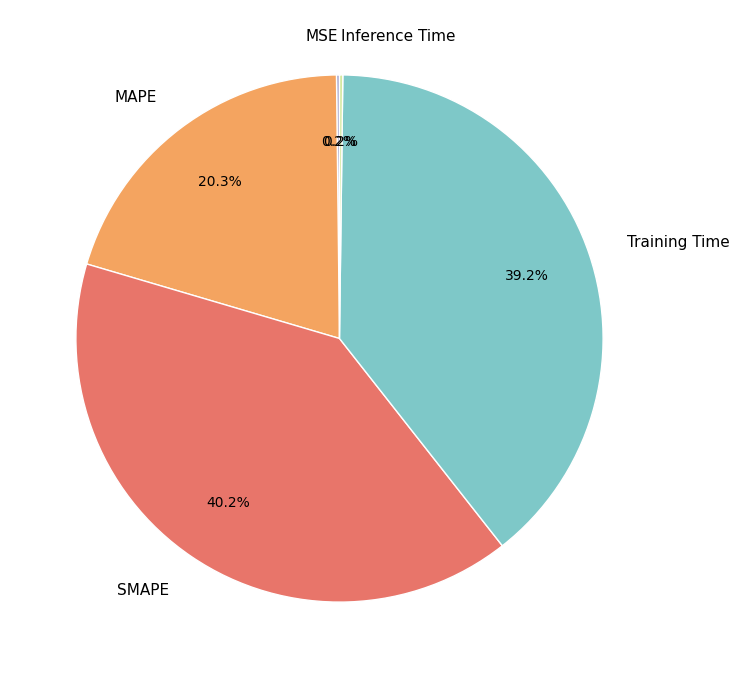

How much of the chart is everything except Training Time?

60.8%